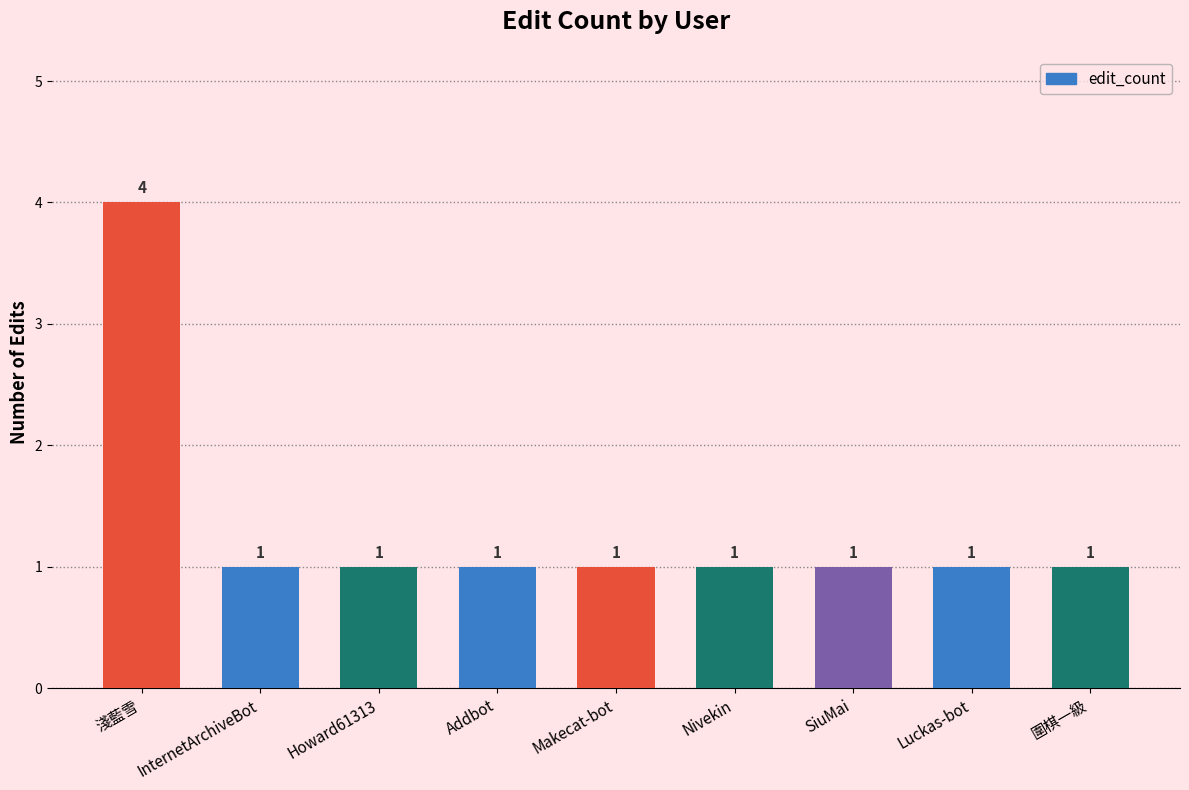

At which category does the chart reach its peak across all series?

淺藍雪